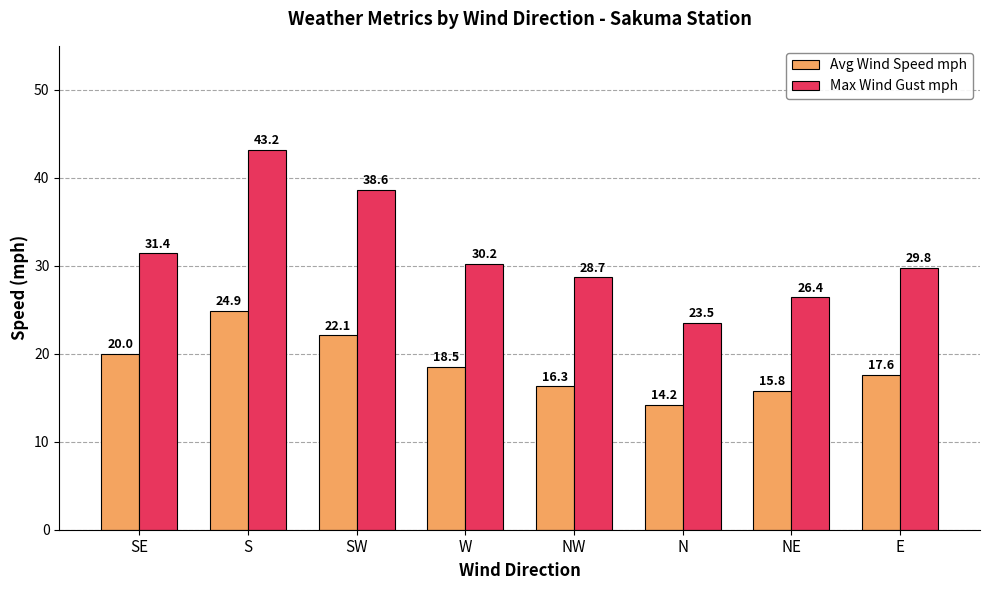

What position from the right is SE?

8